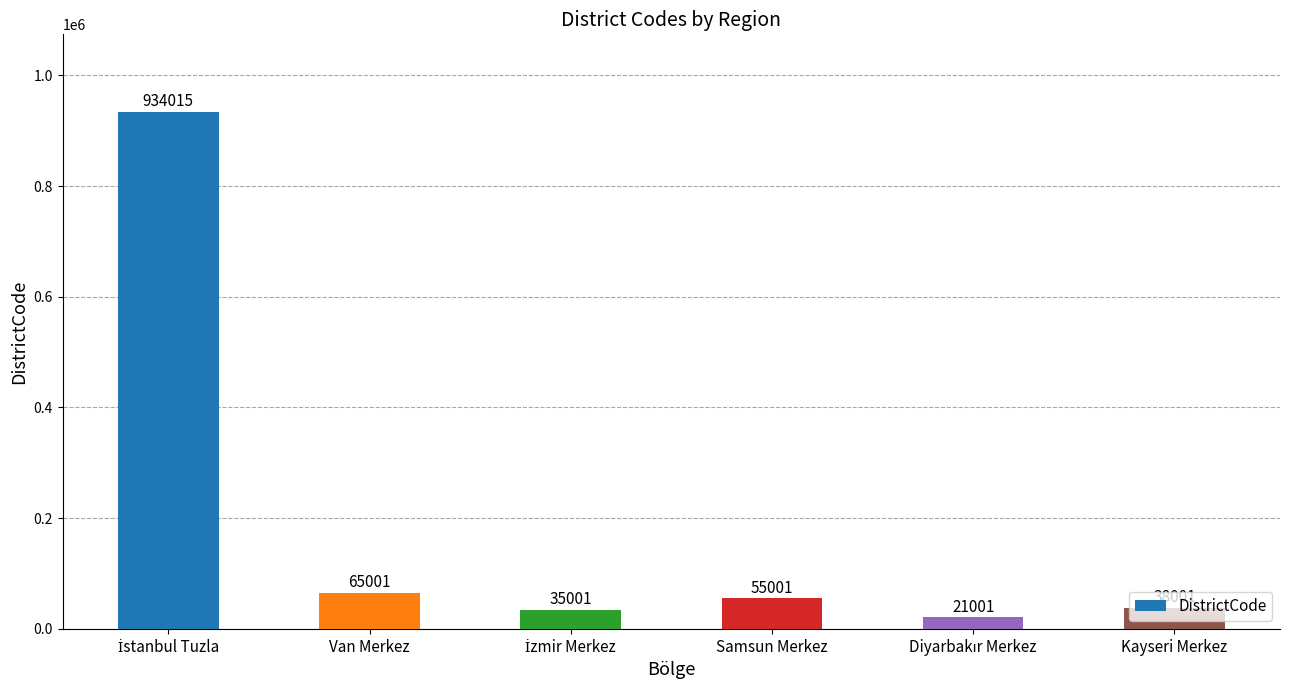

Between Kayseri Merkez and Van Merkez, which is larger?

Van Merkez